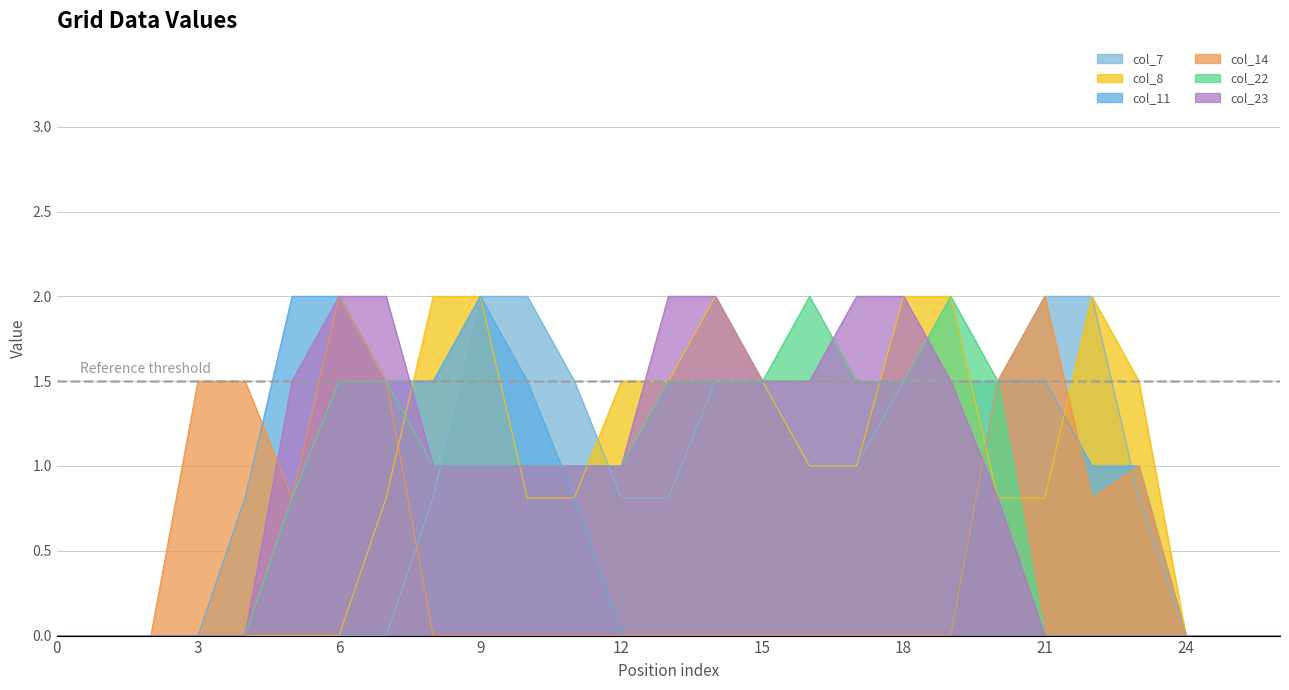

How many lines are shown in the chart?

6